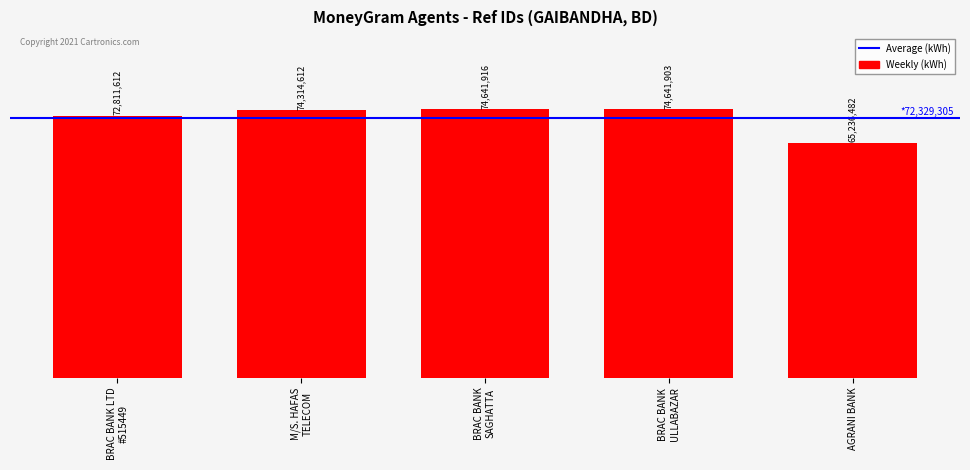

What is the difference between the maximum and minimum values?

9405434